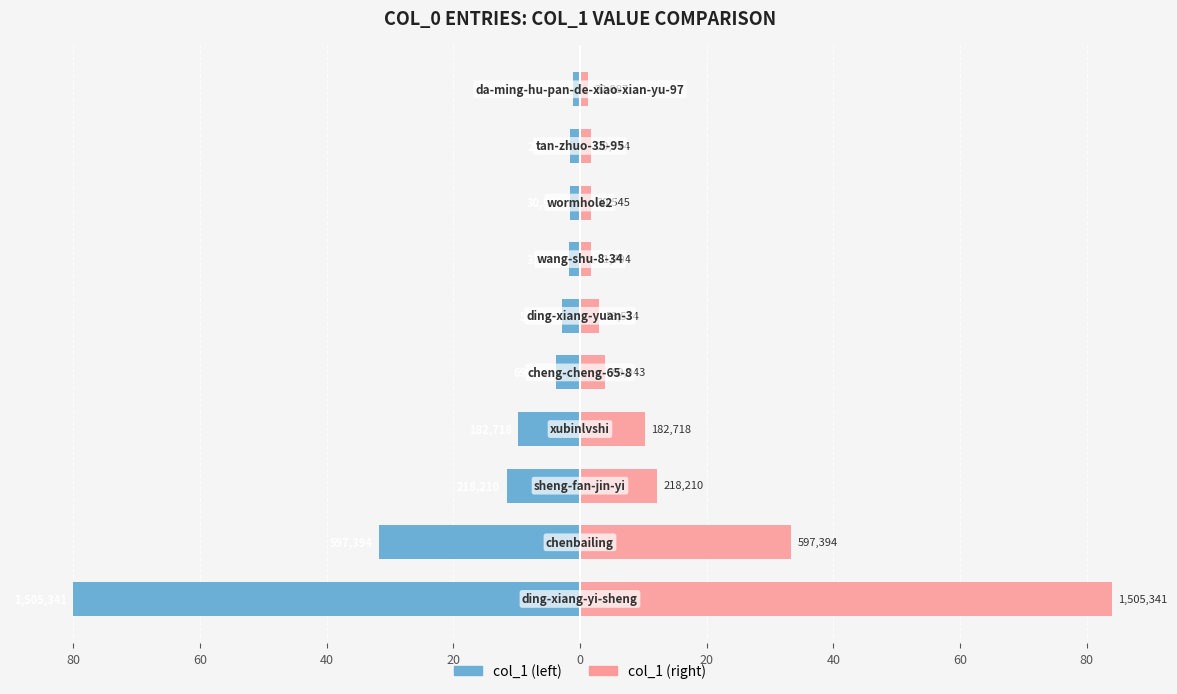

How many data points in col_1 (right scale) are above 3?

5